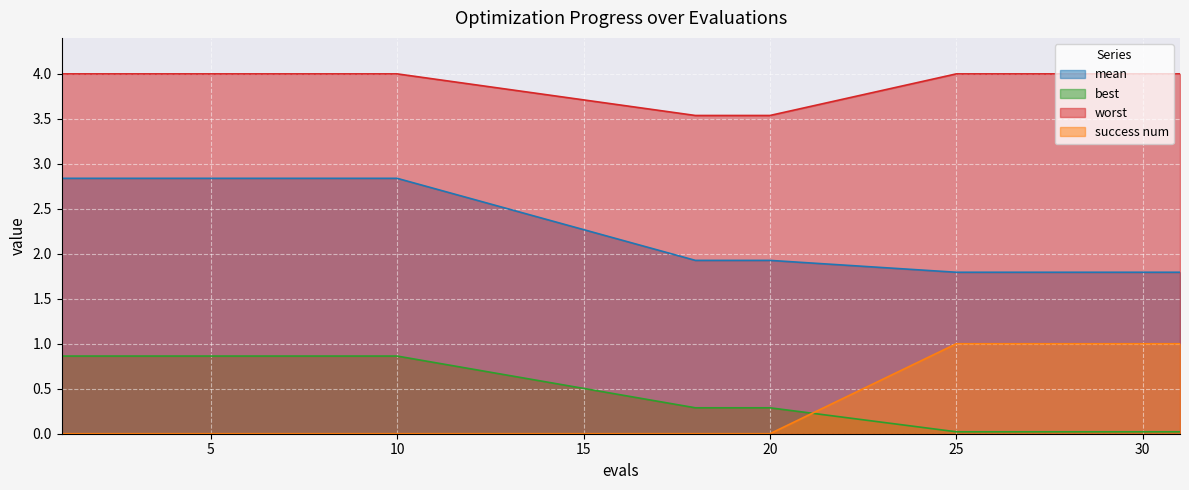

At 3, list the series in order from smallest to largest.

success num, best, mean, worst